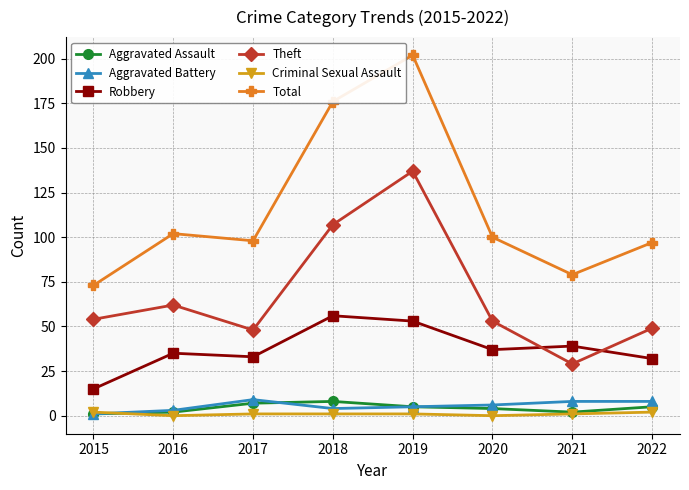

Where is the first local minimum for Theft?

2017